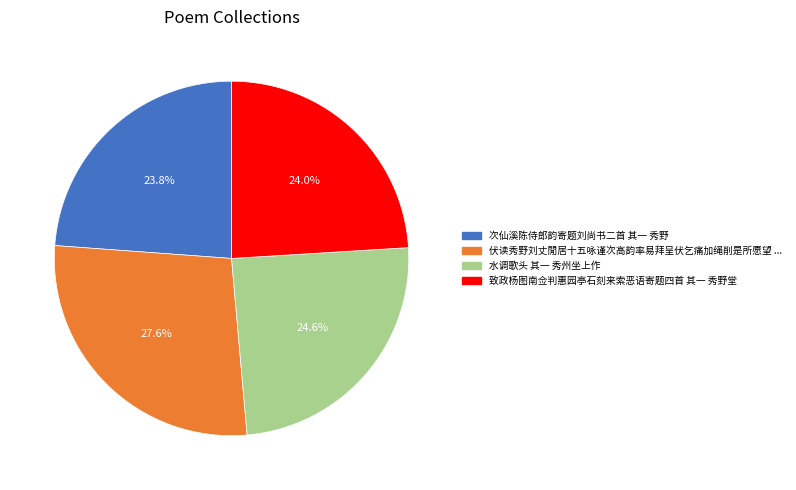

Does any single category account for the majority?

No